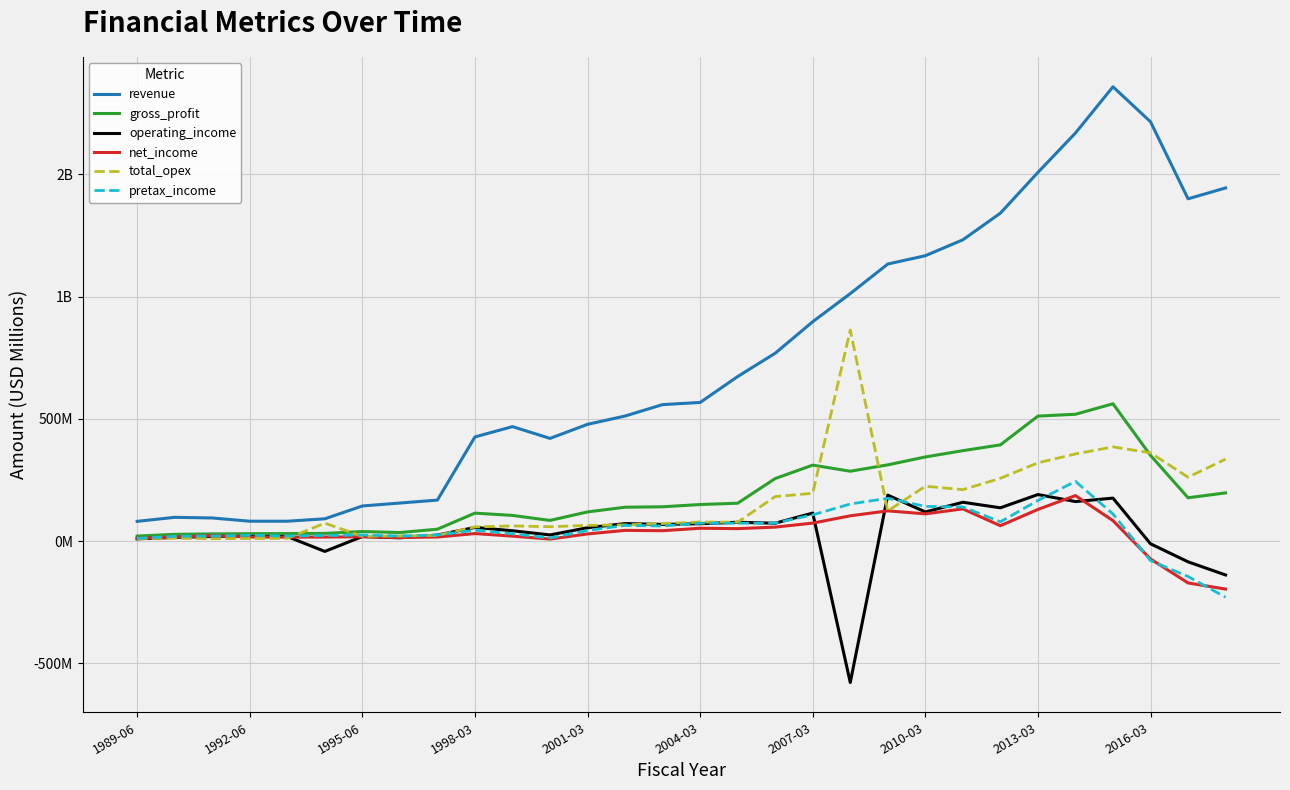

Where does the revenue series first go above 567?

2004-03